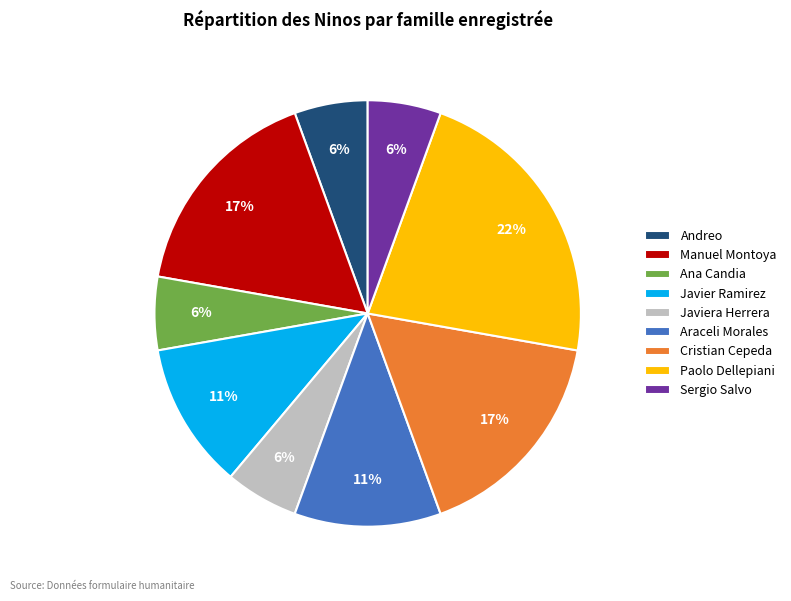

To the nearest percent, what is the difference between the Javiera Herrera and Cristian Cepeda slice percentages?

11%